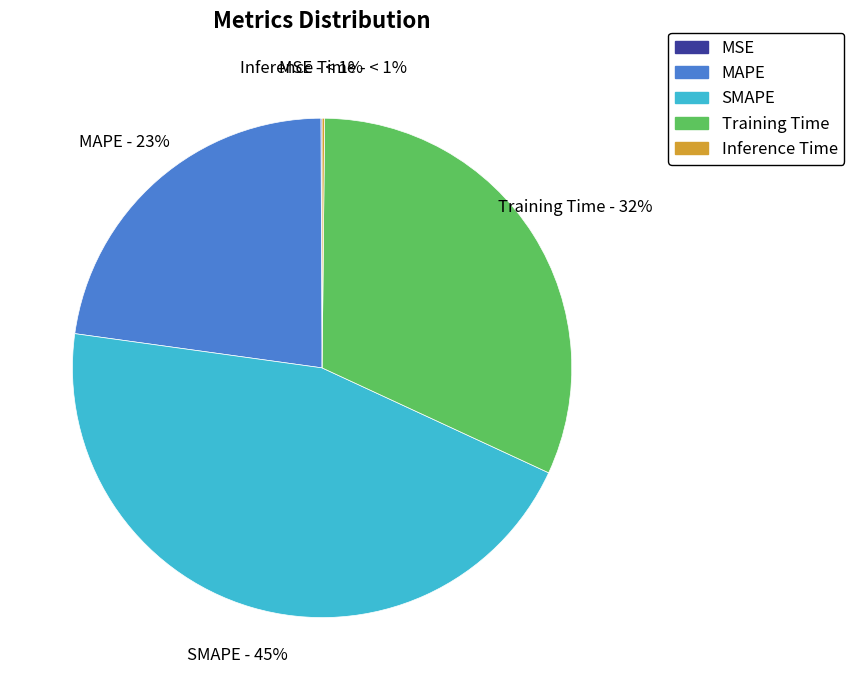

Which slice is the largest?

SMAPE